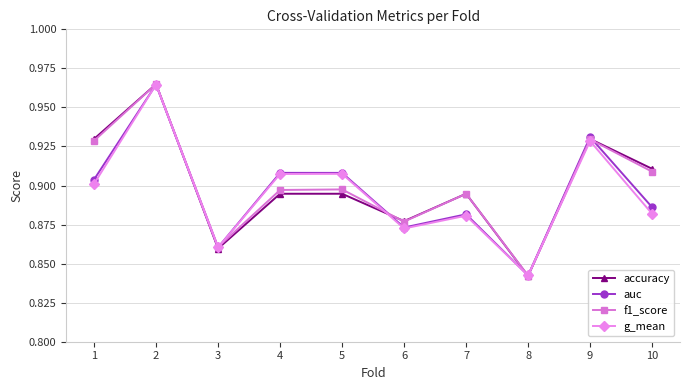

Where is the first local minimum for accuracy?

3